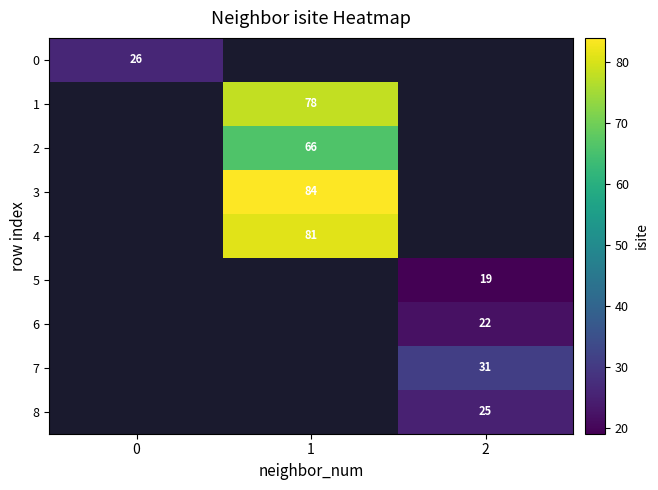

What is the minimum value shown in the chart?

19.0